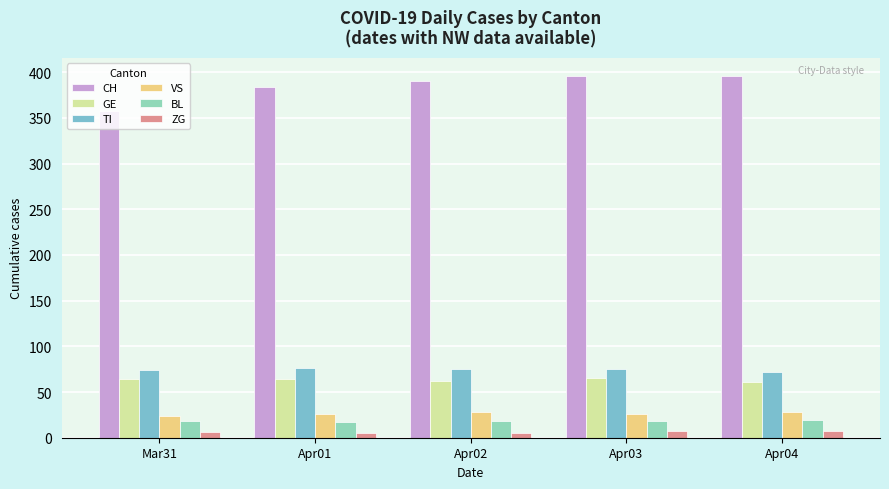

At Mar31, list the series in order from largest to smallest.

CH, TI, GE, VS, BL, ZG